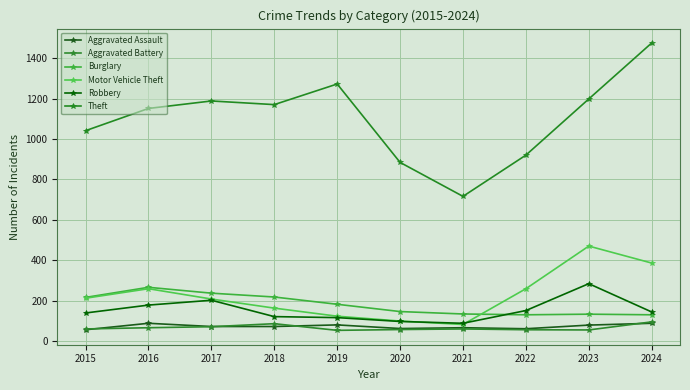

What is the maximum value shown in the chart?

1475